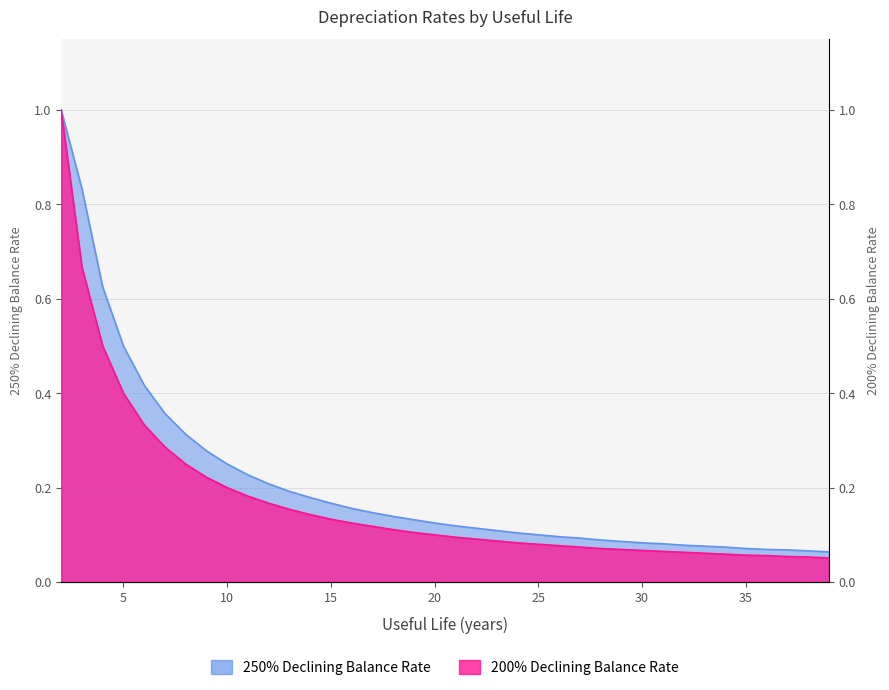

Rank the series by their maximum value, from highest to lowest.

250% declining balance method depreciation rate, 200% declining balance method depreciation rate